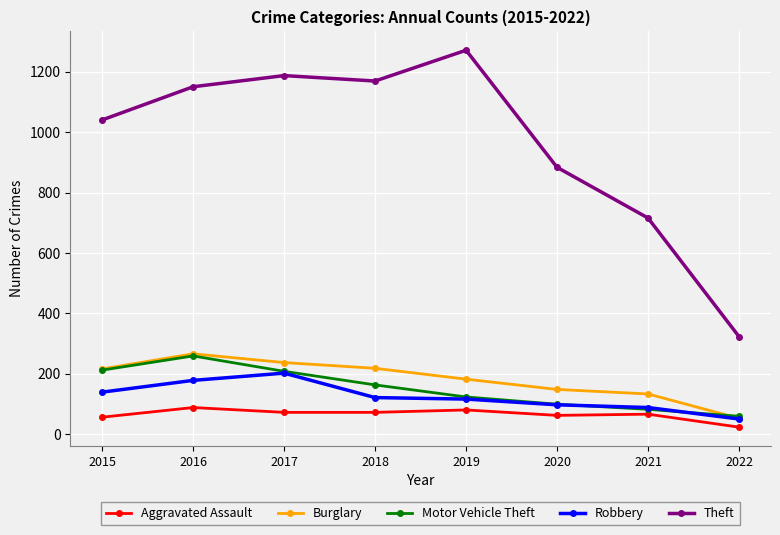

Does the chart display data point markers on the line(s)?

Yes